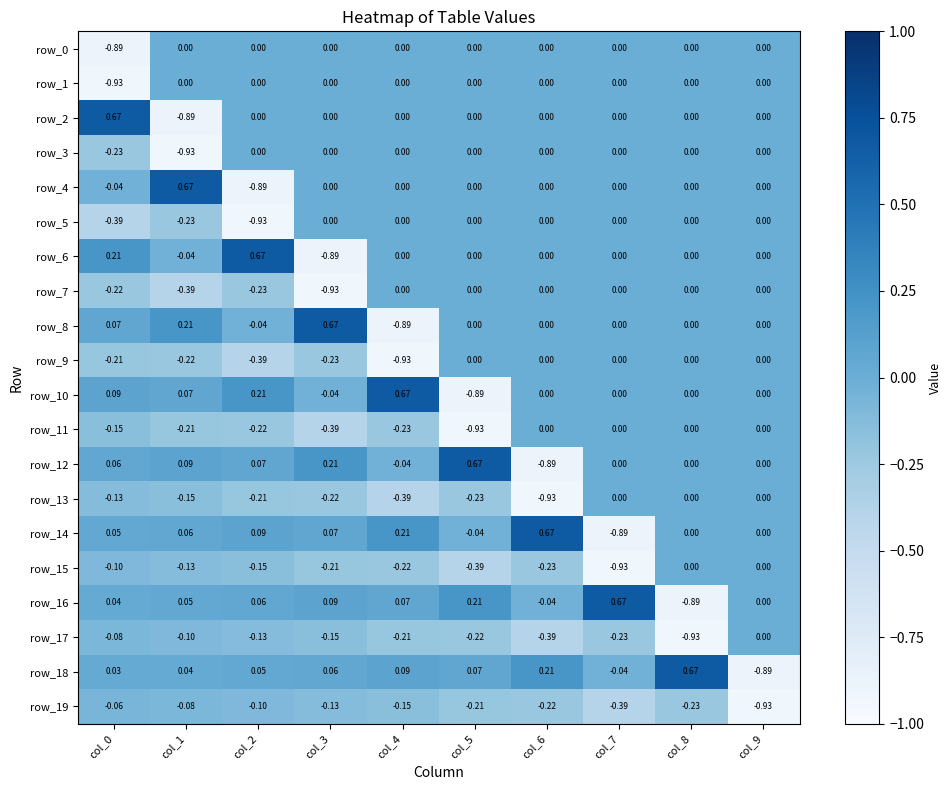

Which series has the largest total across all categories?

row_18